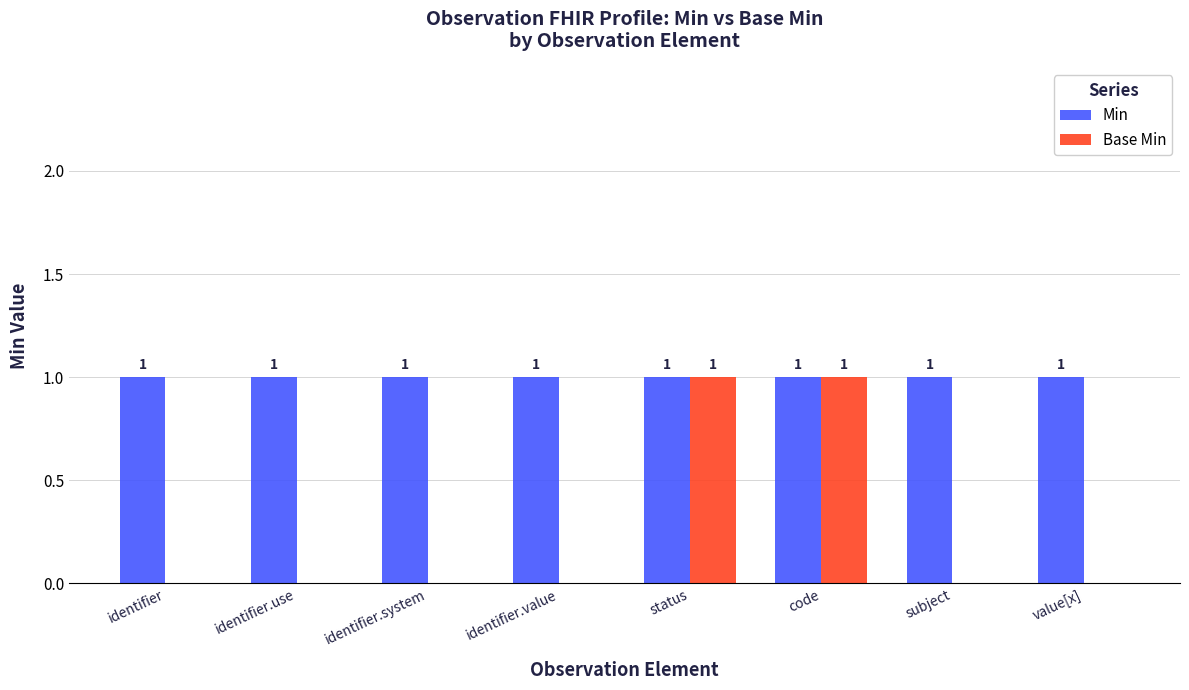

Reading right to left, transcribe all the data shown in this chart.

Min: 1	1	1	1	1	1	1	1
Base Min: 0	0	1	1	0	0	0	0